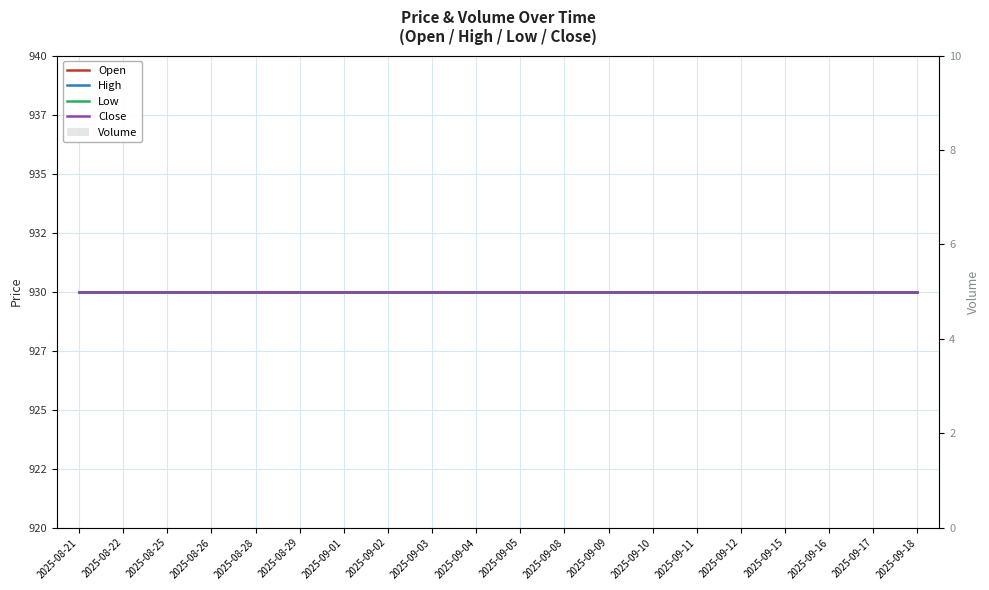

True or false: Low has a value of 1538 at 2025-09-04.

False